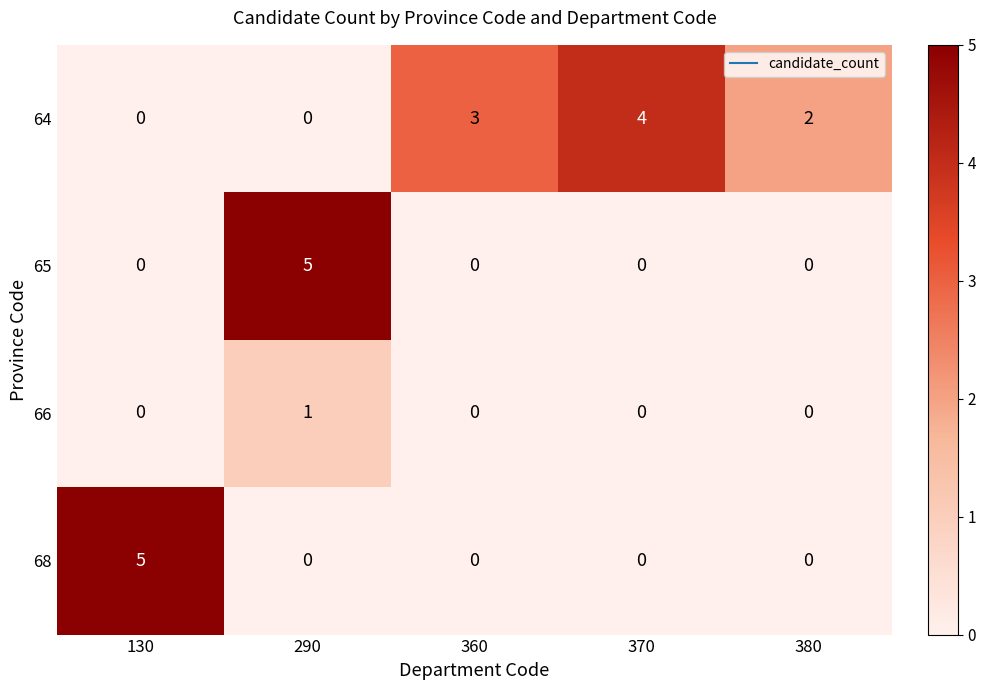

True or false: 64 has a value of 1 at 360.

False